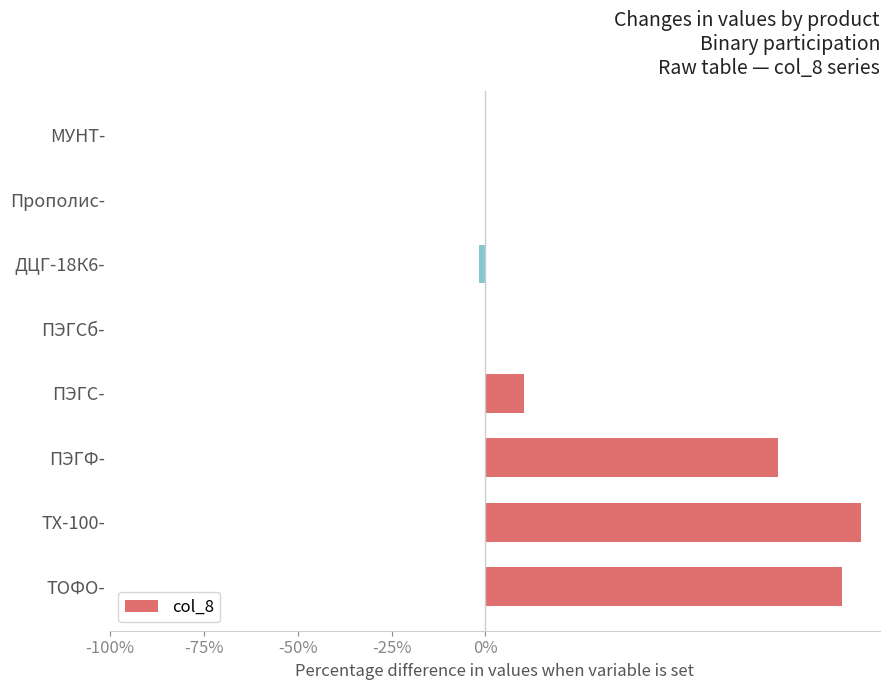

What is the sum of all values?

281.4